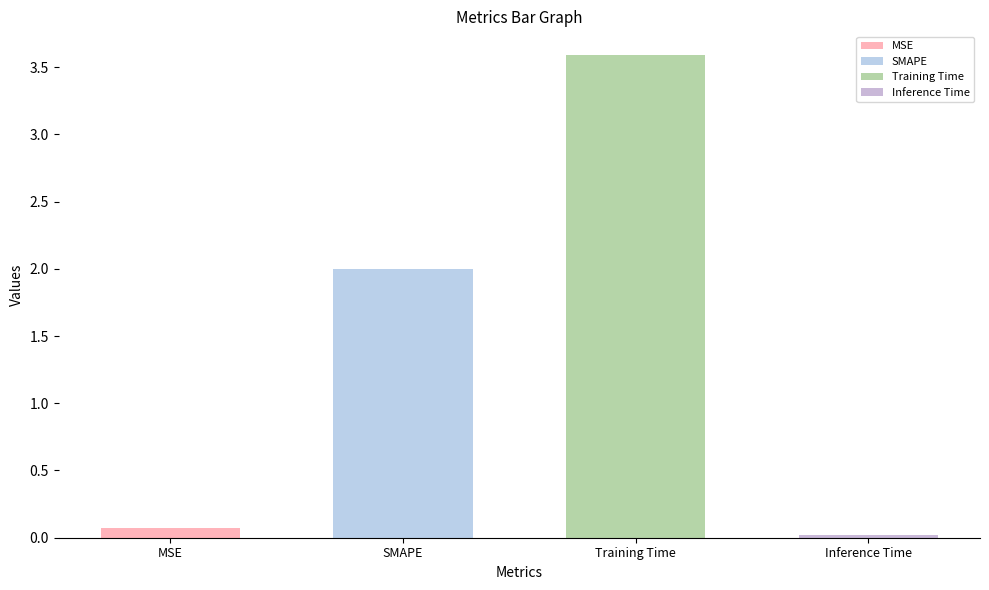

Read the value at SMAPE.

2.0